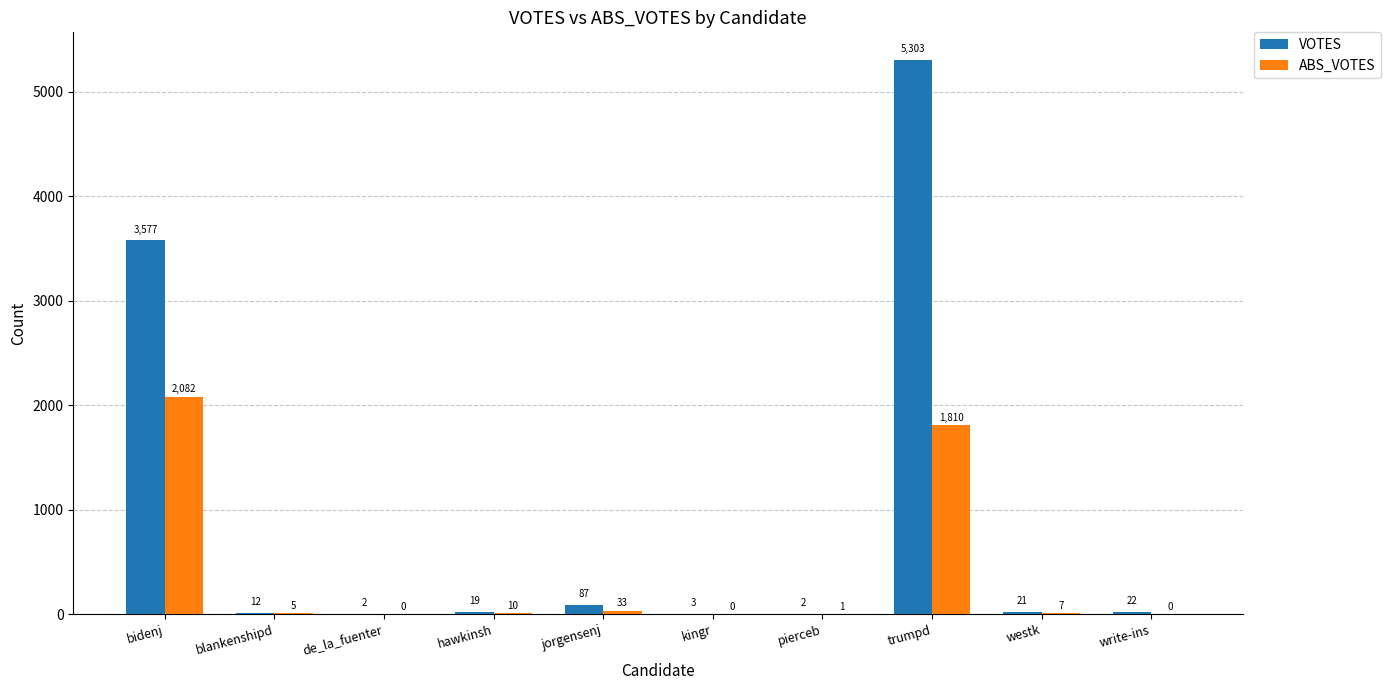

Which series has the largest range (max minus min)?

VOTES